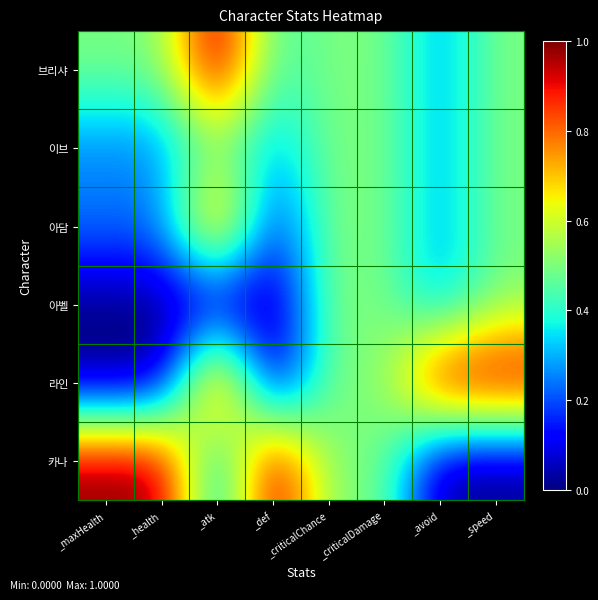

At which category is the sum across all series the highest?

_atk